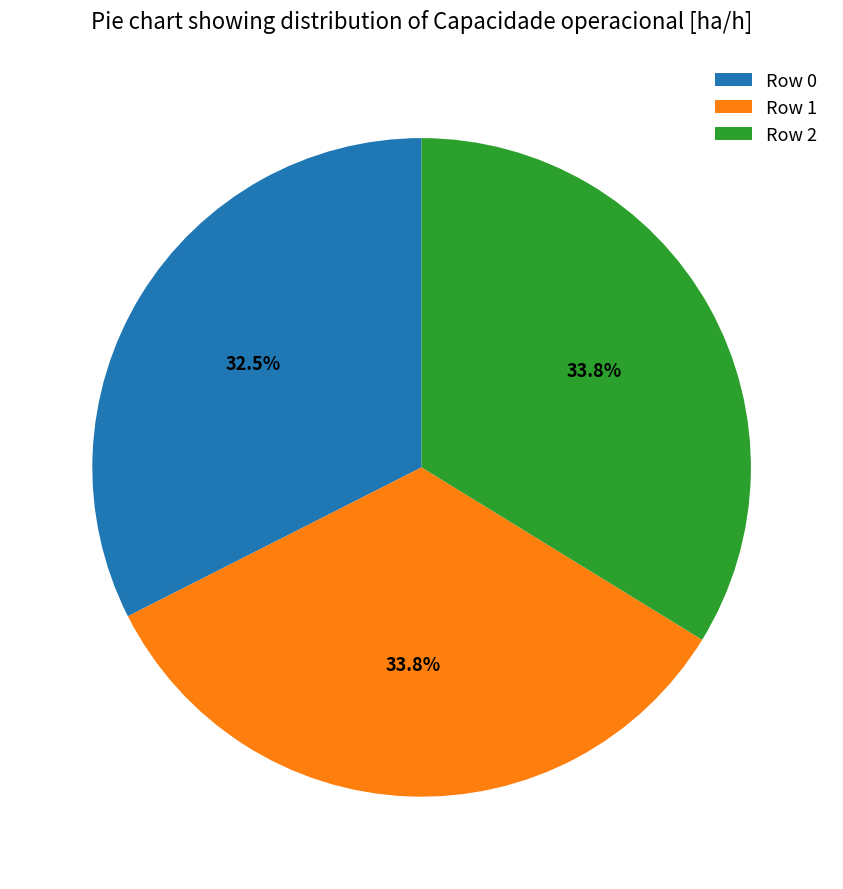

What percentage is NOT represented by Row 1?

66.2%